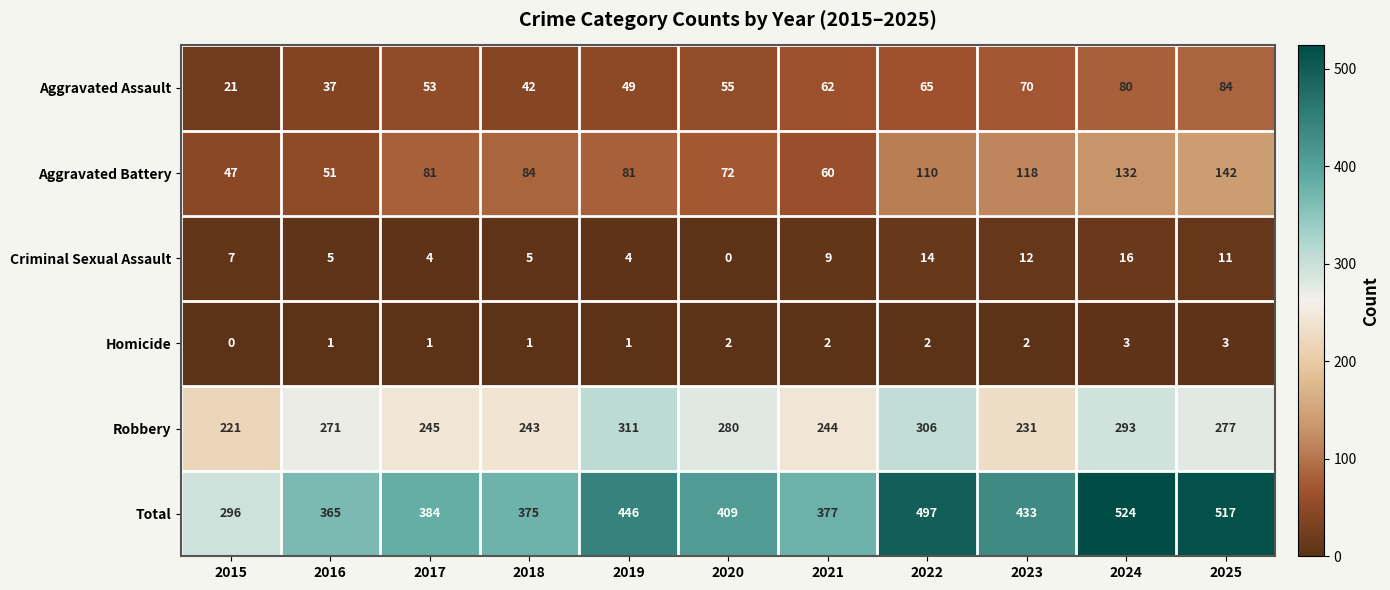

True or false: Criminal Sexual Assault has a value of 5 at 2025.

False